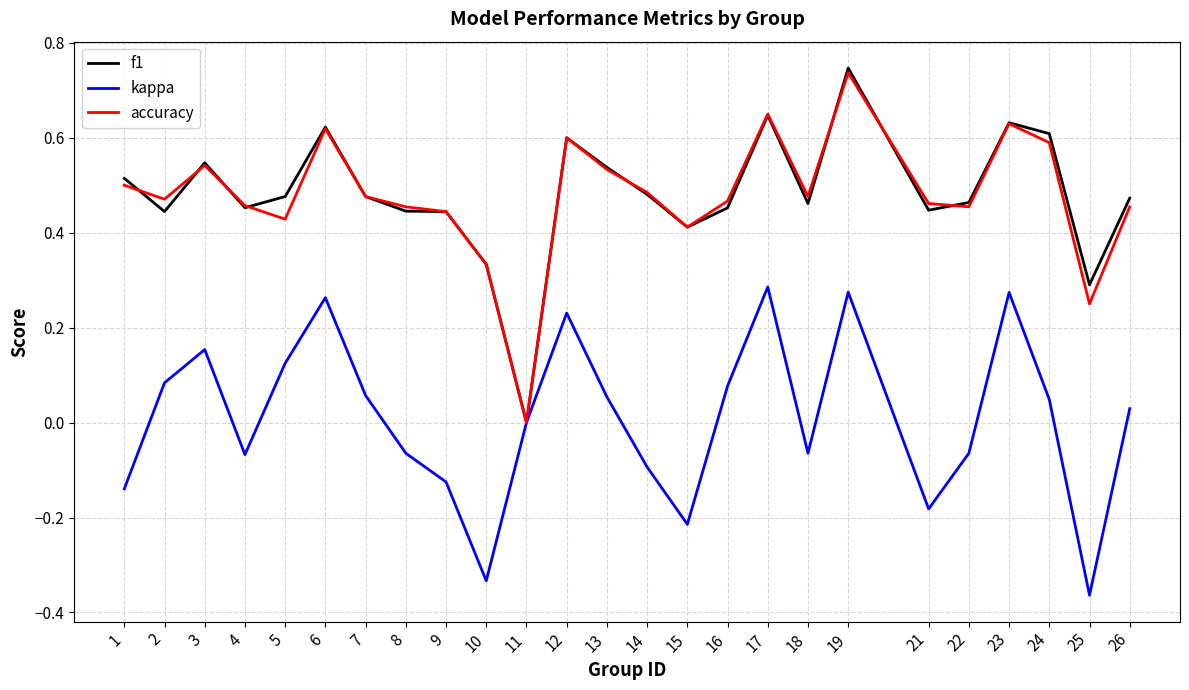

At which category does the chart reach its peak across all series?

19